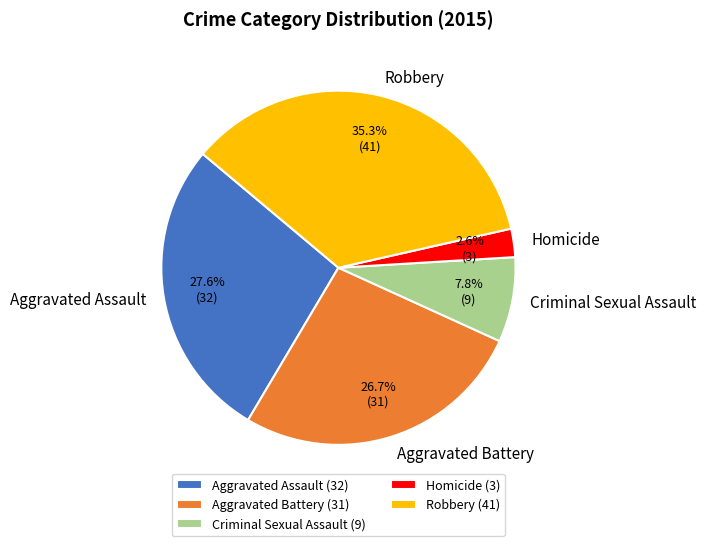

Is it true that Aggravated Battery is 27% of the pie?

True